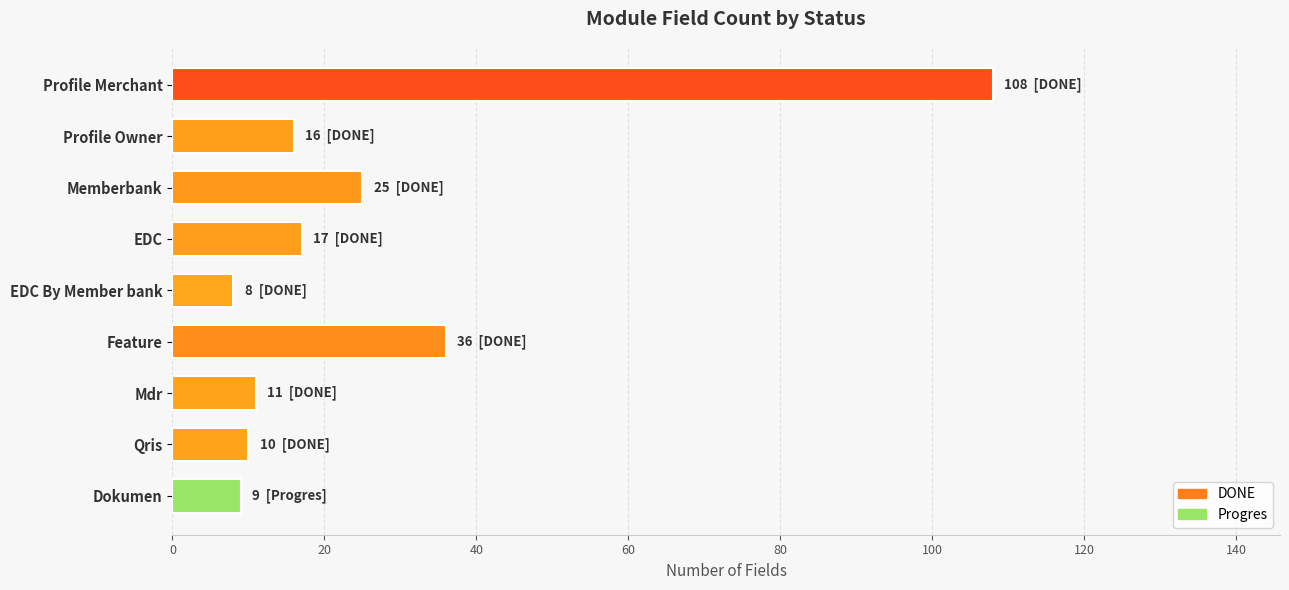

How many data points does each series have?

9